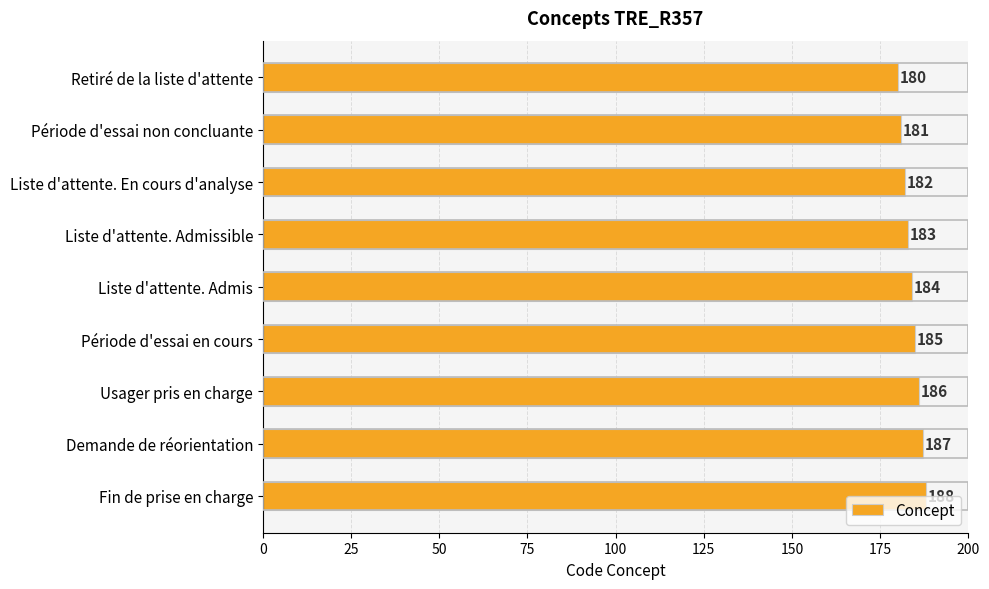

What is the difference between the maximum and minimum values?

8